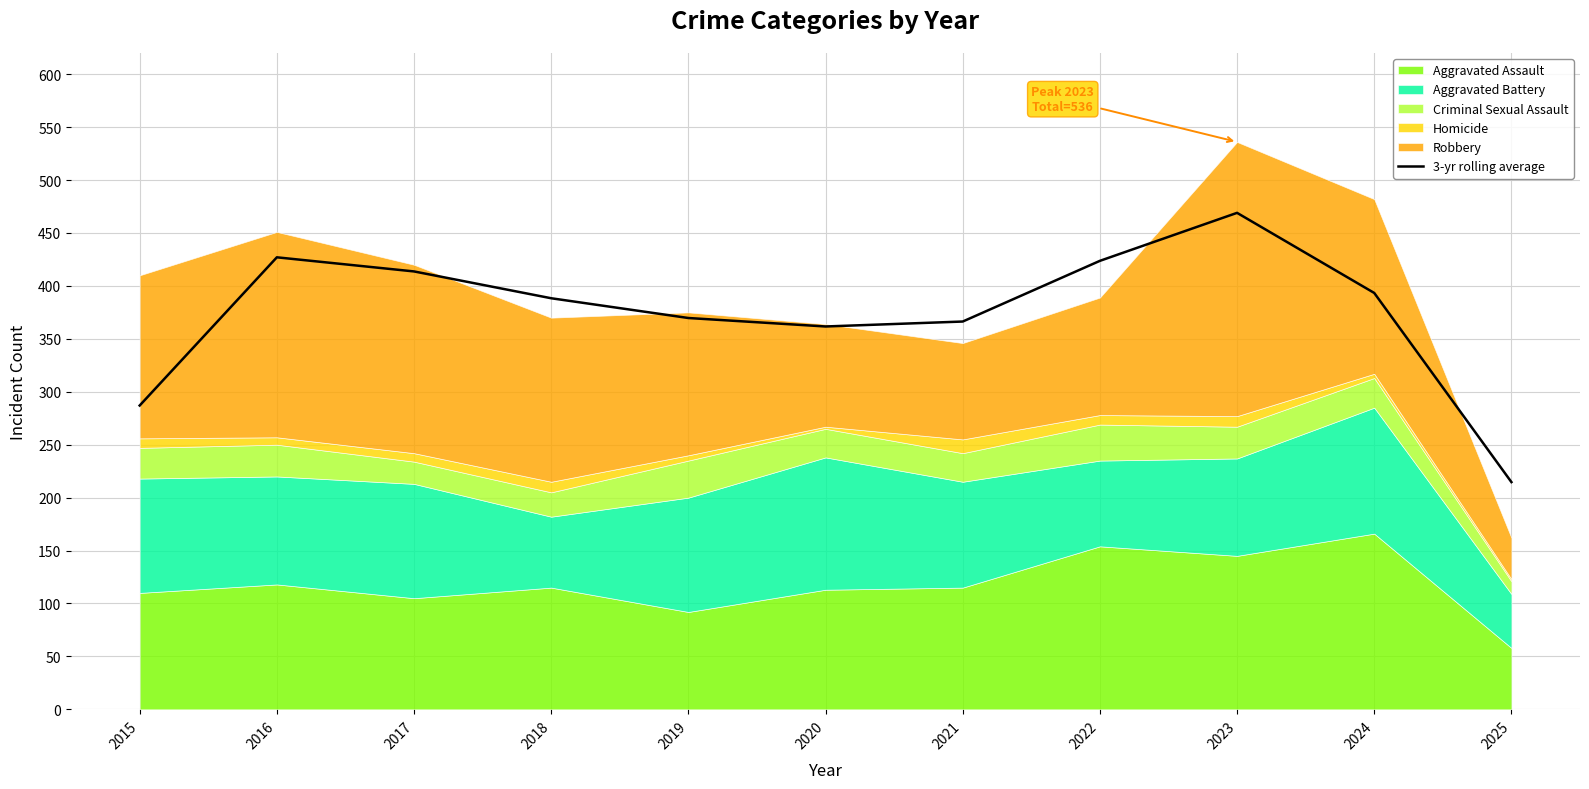

What is the smallest value displayed?

214.7